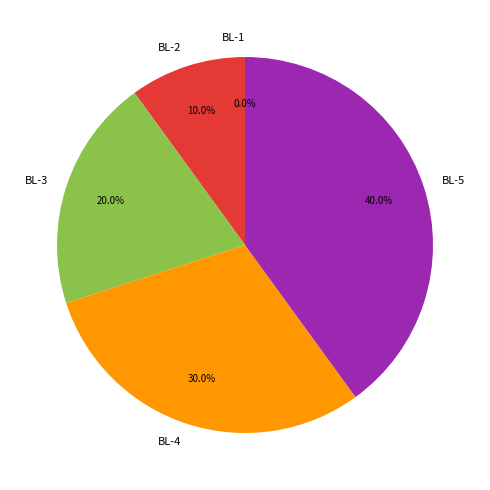

Count the number of slices in the pie.

5